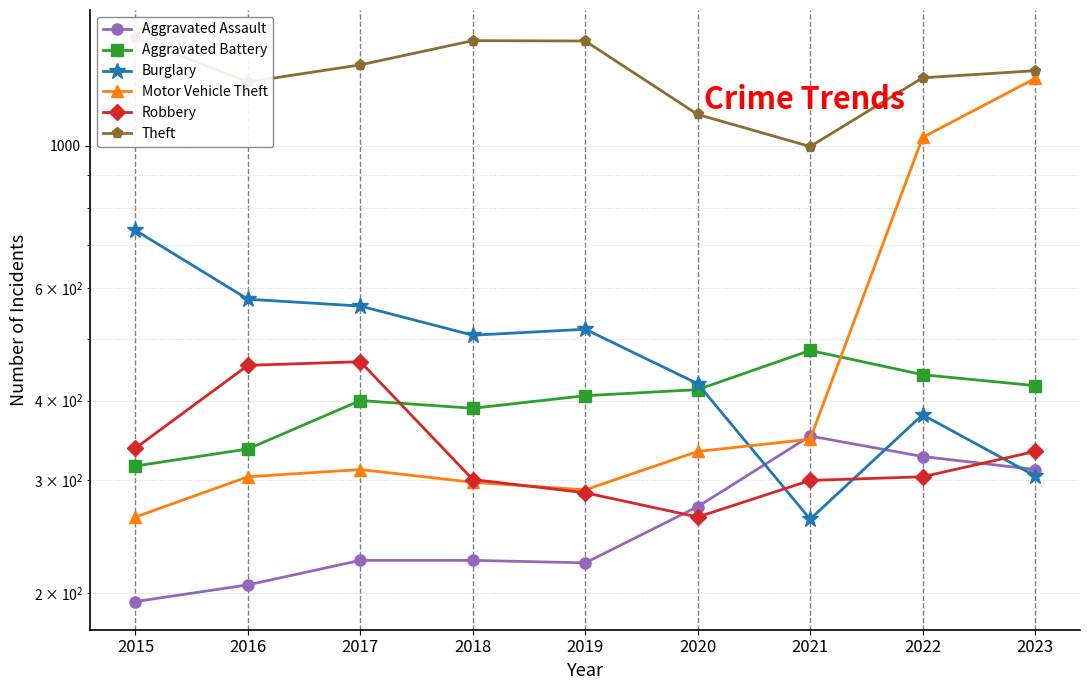

True or false: Burglary and Aggravated Assault intersect in this chart.

True